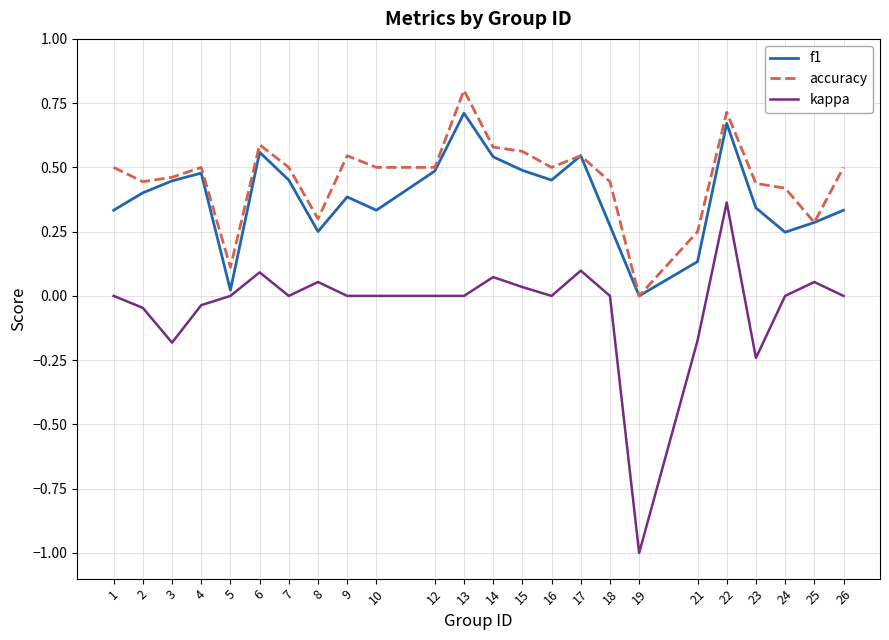

What are all the series names shown in the legend?

f1, accuracy, kappa